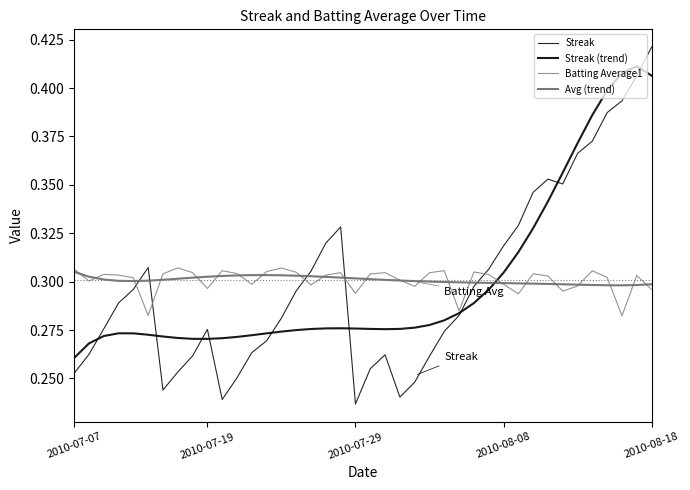

Is this an area chart (filled region under the line)?

No